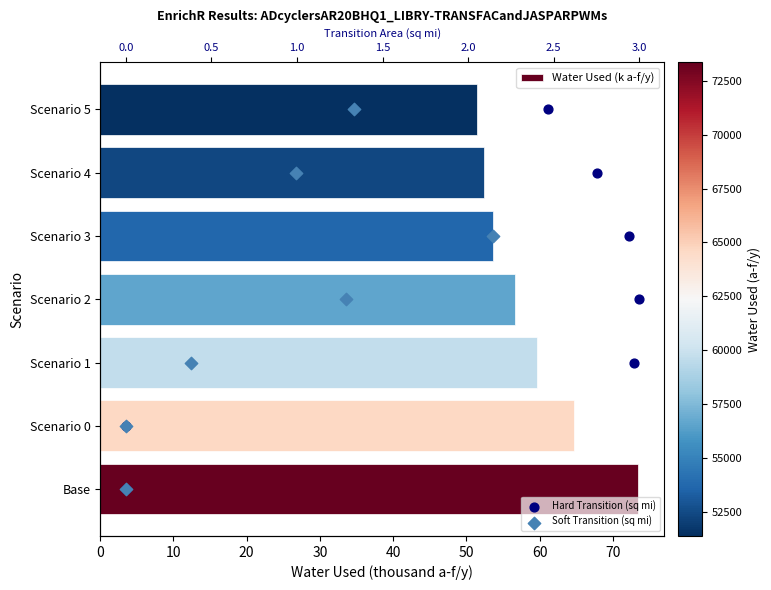

What is the total value across all series at 20?

63.7